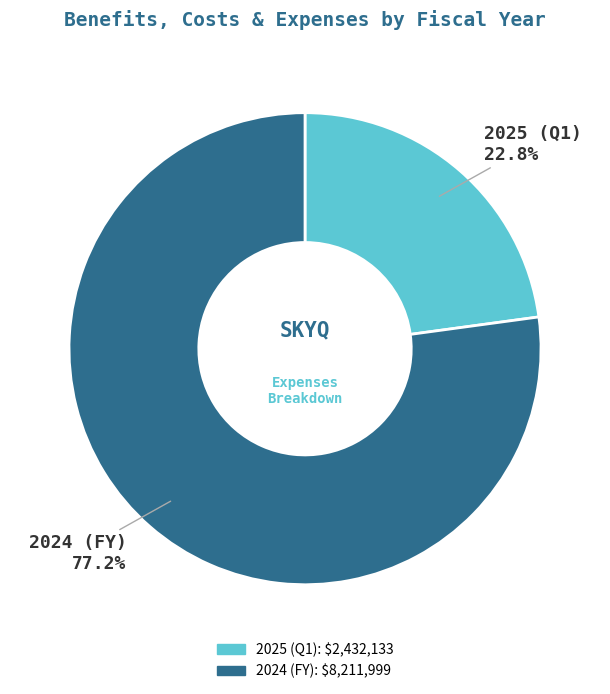

Is the sum of 2024 (FY) and 2025 (Q1) greater than half?

Yes